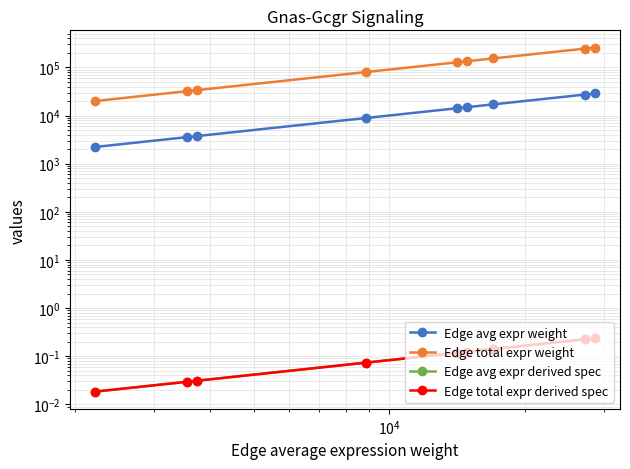

True or false: Edge total expr weight and Edge avg expr weight intersect in this chart.

False